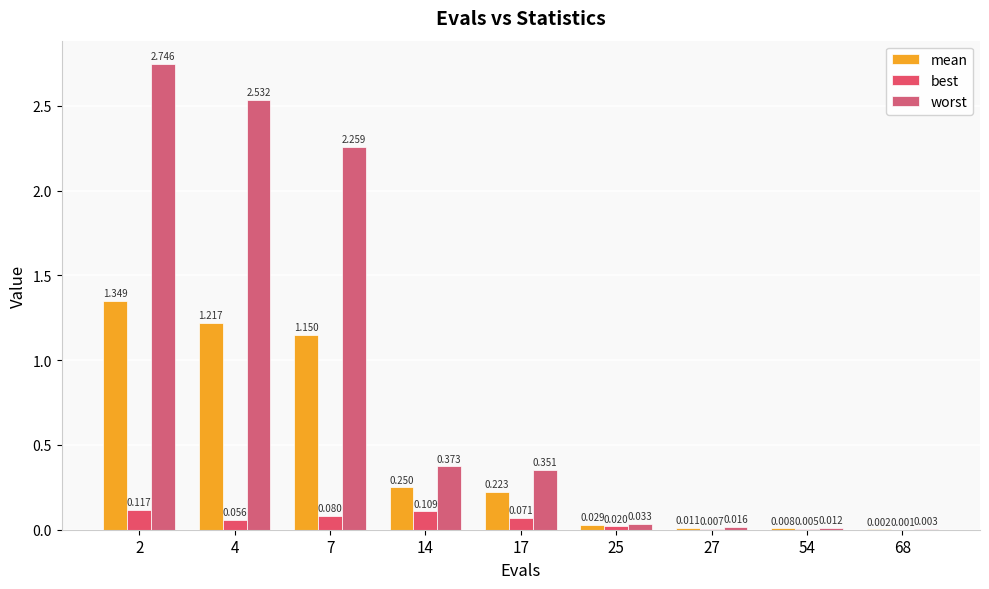

Does the chart contain stacked bars?

No